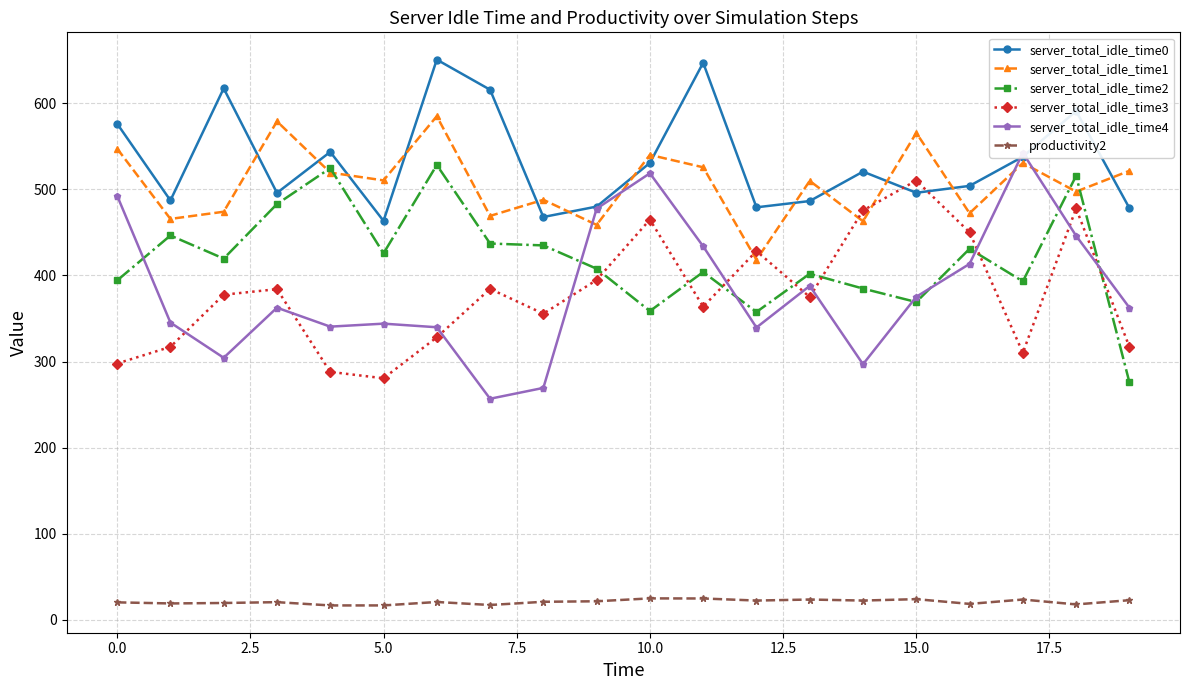

True or false: server_total_idle_time1 and productivity2 intersect in this chart.

False